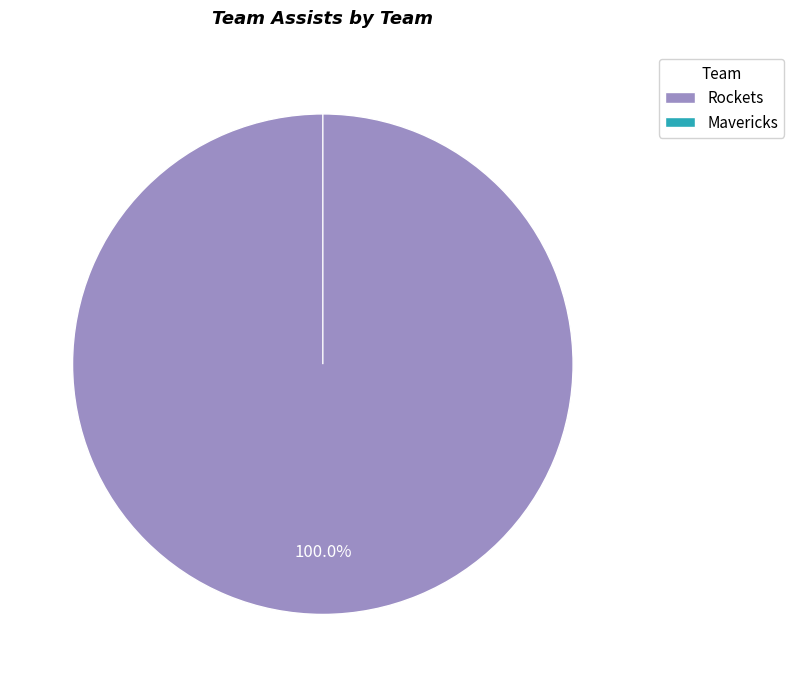

Which slice is the smallest?

Mavericks